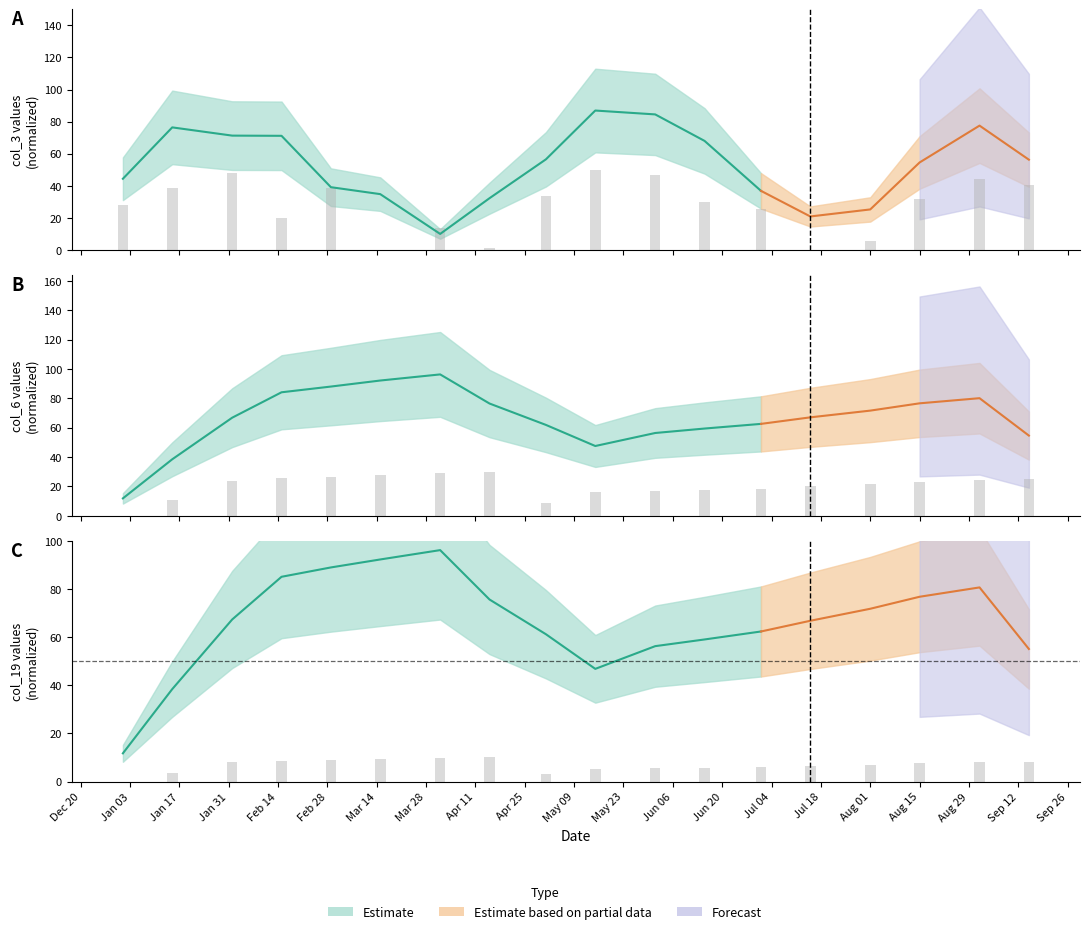

What is the sum of the col_6 values at Jul 18 and Aug 01?

41.5